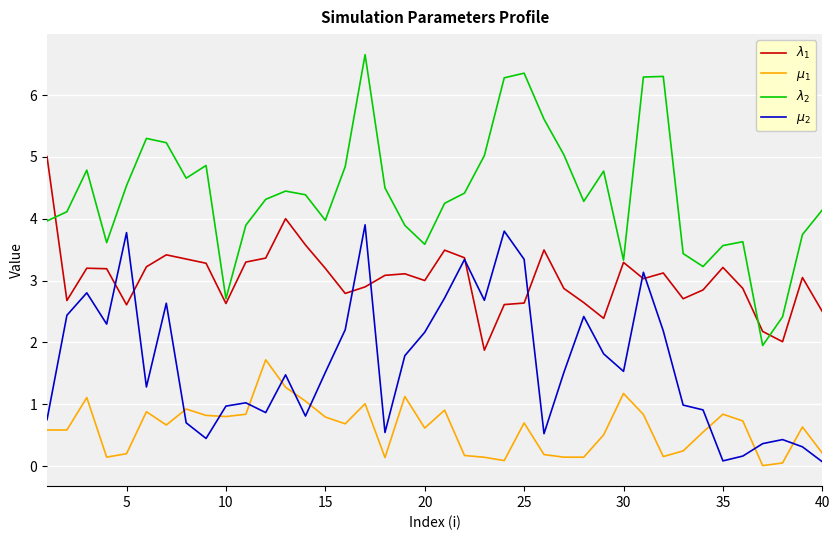

Reading left to right, list all the values displayed in this chart.

$\lambda_1$: 5.0	2.7	3.2	3.2	2.6	3.2	3.4	3.3	3.3	2.6	3.3	3.4	4.0	3.6	3.2	2.8	2.9	3.1	3.1	3.0	3.5	3.4	1.9	2.6	2.6	3.5	2.9	2.6	2.4	3.3	3.0	3.1	2.7	2.8	3.2	2.9	2.2	2.0	3.0	2.5
$\mu_1$: 0.6	0.6	1.1	0.1	0.2	0.9	0.7	0.9	0.8	0.8	0.8	1.7	1.3	1.1	0.8	0.7	1.0	0.1	1.1	0.6	0.9	0.2	0.1	0.1	0.7	0.2	0.1	0.1	0.5	1.2	0.8	0.2	0.2	0.5	0.8	0.7	0.0	0.1	0.6	0.2
$\lambda_2$: 4.0	4.1	4.8	3.6	4.5	5.3	5.2	4.7	4.9	2.7	3.9	4.3	4.4	4.4	4.0	4.8	6.7	4.5	3.9	3.6	4.2	4.4	5.0	6.3	6.4	5.6	5.0	4.3	4.8	3.3	6.3	6.3	3.4	3.2	3.6	3.6	1.9	2.4	3.7	4.1
$\mu_2$: 0.8	2.4	2.8	2.3	3.8	1.3	2.6	0.7	0.4	1.0	1.0	0.9	1.5	0.8	1.5	2.2	3.9	0.5	1.8	2.2	2.7	3.3	2.7	3.8	3.3	0.5	1.5	2.4	1.8	1.5	3.1	2.2	1.0	0.9	0.1	0.2	0.4	0.4	0.3	0.1